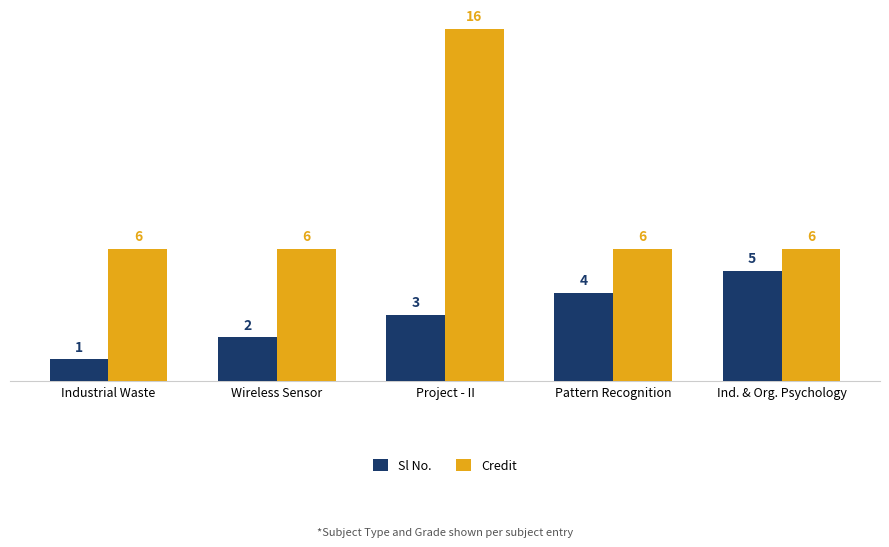

What is the label of the 1st bar from the right?

Ind. & Org. Psychology